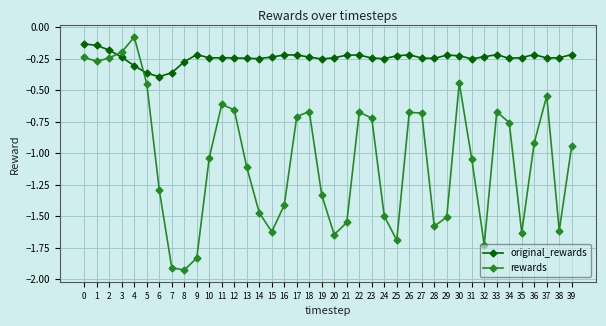

Which series has the widest spread of values?

rewards